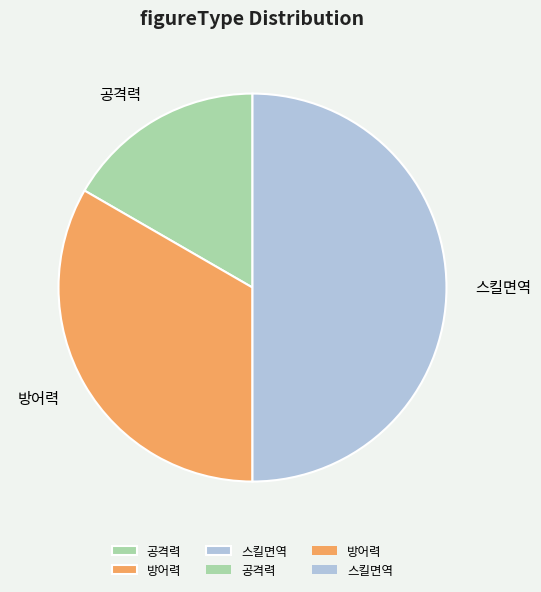

Combined, do 스킬면역 and 공격력 account for over 50%?

Yes